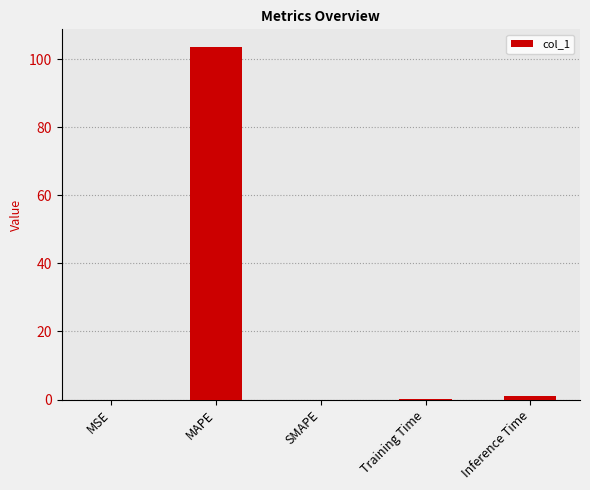

Which category has the highest value across all series?

MAPE